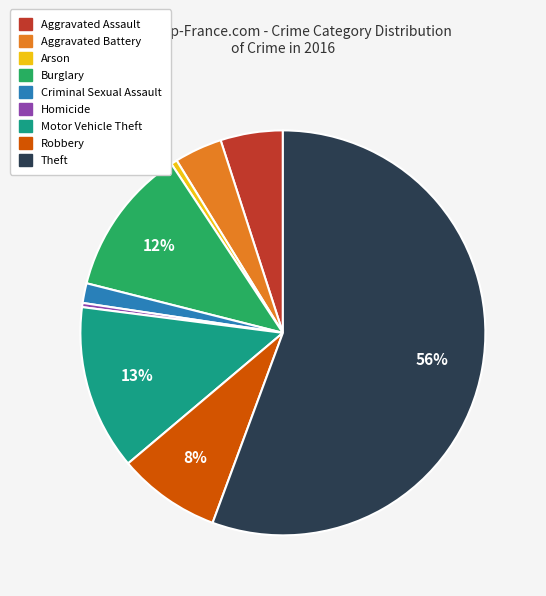

To the nearest percent, what is the combined percentage of Aggravated Battery and Motor Vehicle Theft?

17%